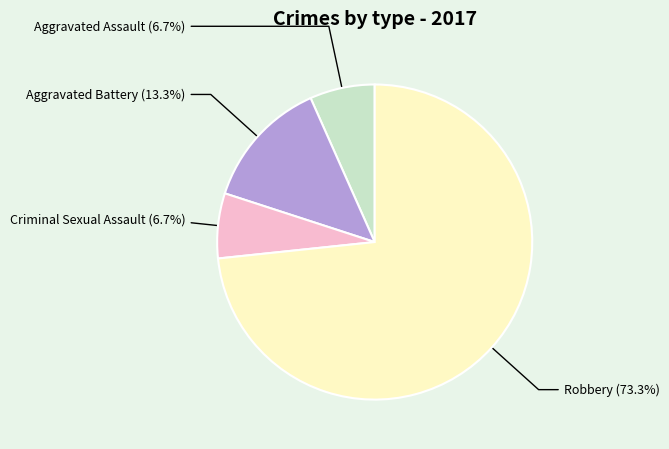

What percentage is the Criminal Sexual Assault slice, to the nearest percent?

7%